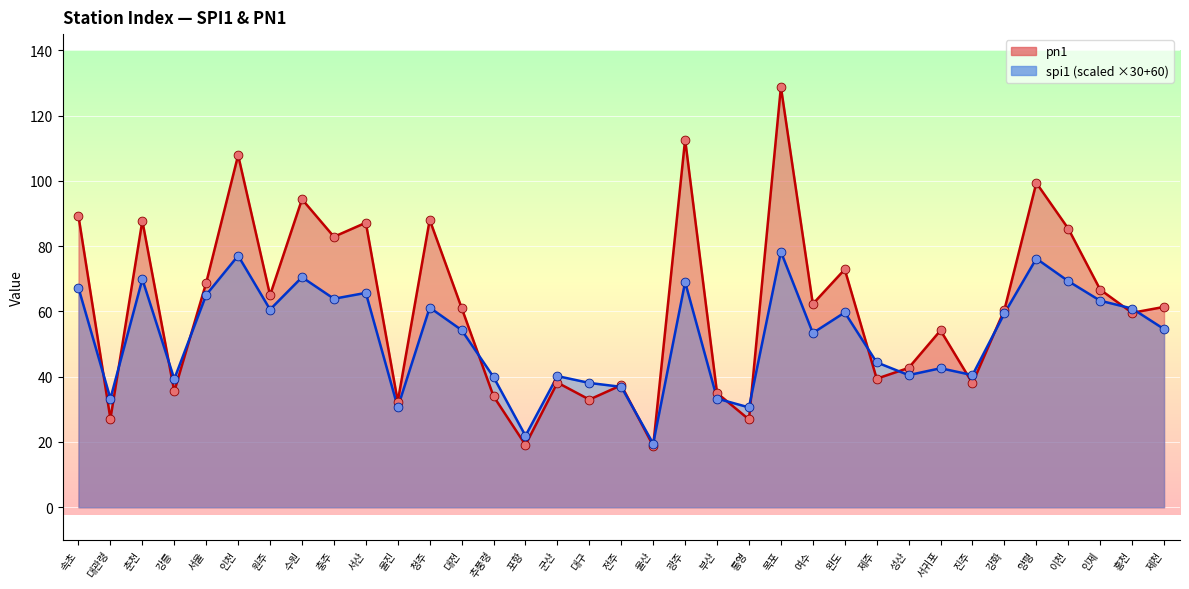

Which series contains the lowest Y value?

pn1